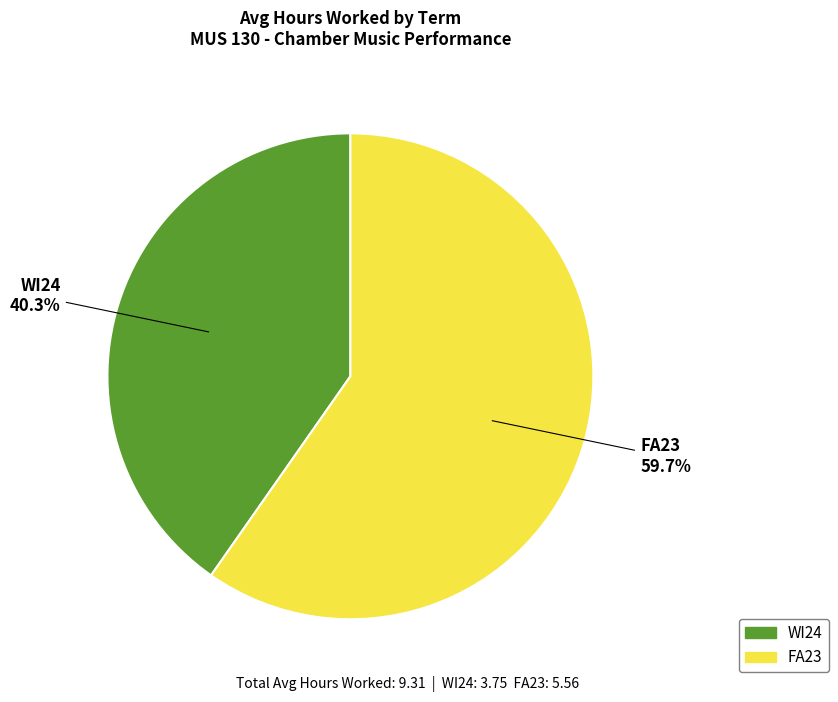

Is it true that WI24 is 48% of the pie?

False